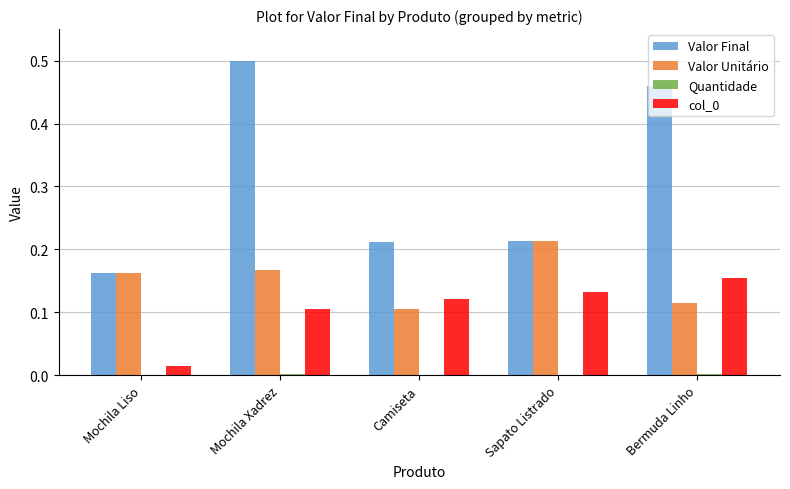

True or false: Valor Final has a value of 0.8 at Mochila Xadrez.

False